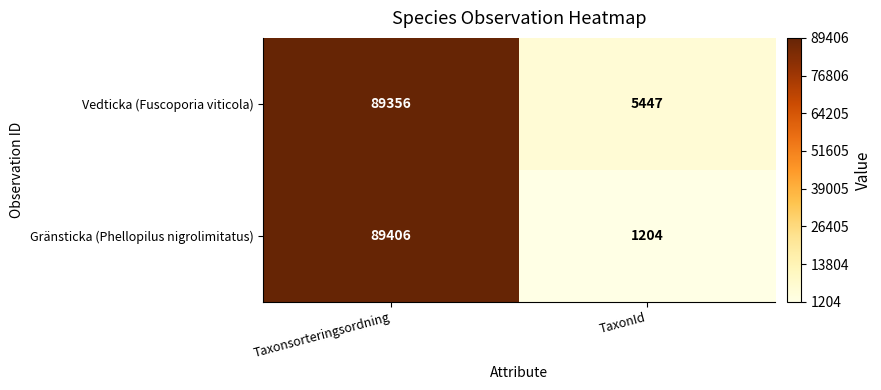

The value of Vedticka (Fuscoporia viticola) at Taxonsorteringsordning is 89356. True or false?

True